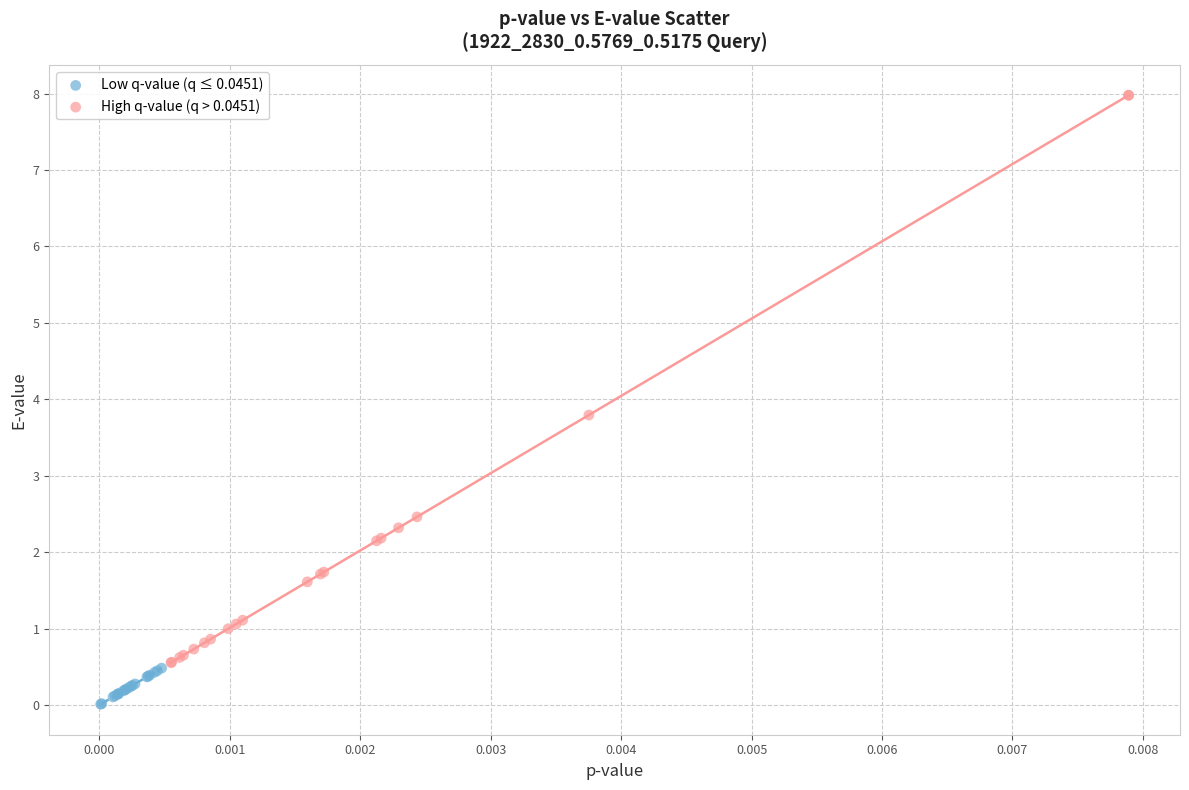

Which series has the widest spread of Y values?

High q-value (q > 0.0451)